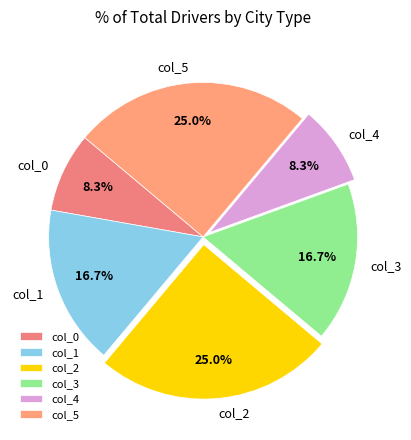

Combined, do col_4 and col_5 account for over 50%?

No